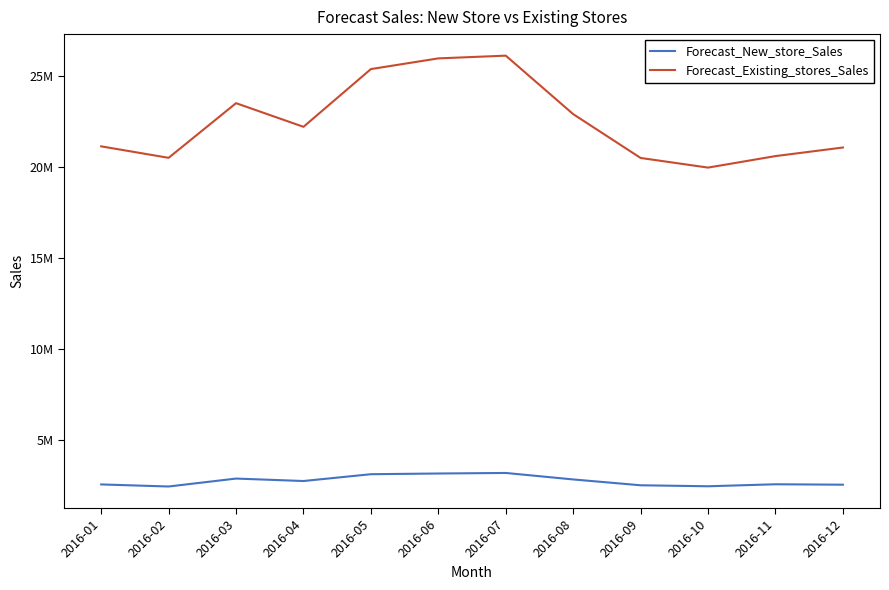

What are all the series names shown in the legend?

Forecast_New_store_Sales, Forecast_Existing_stores_Sales